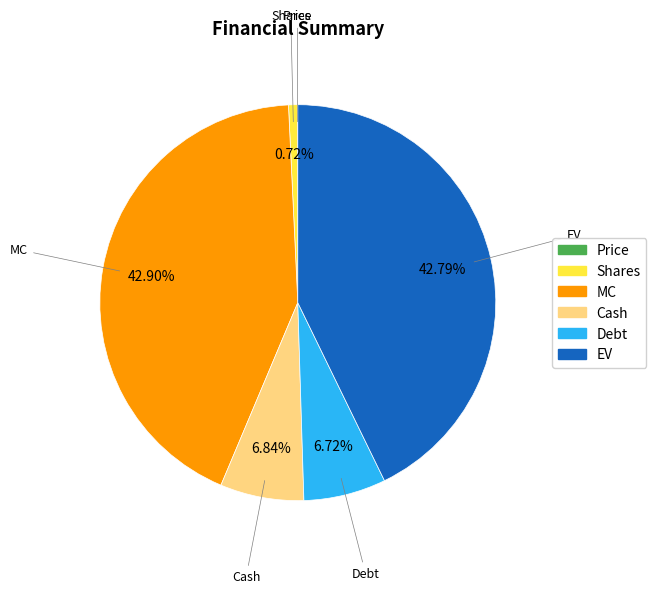

Is Cash the majority of the pie?

No